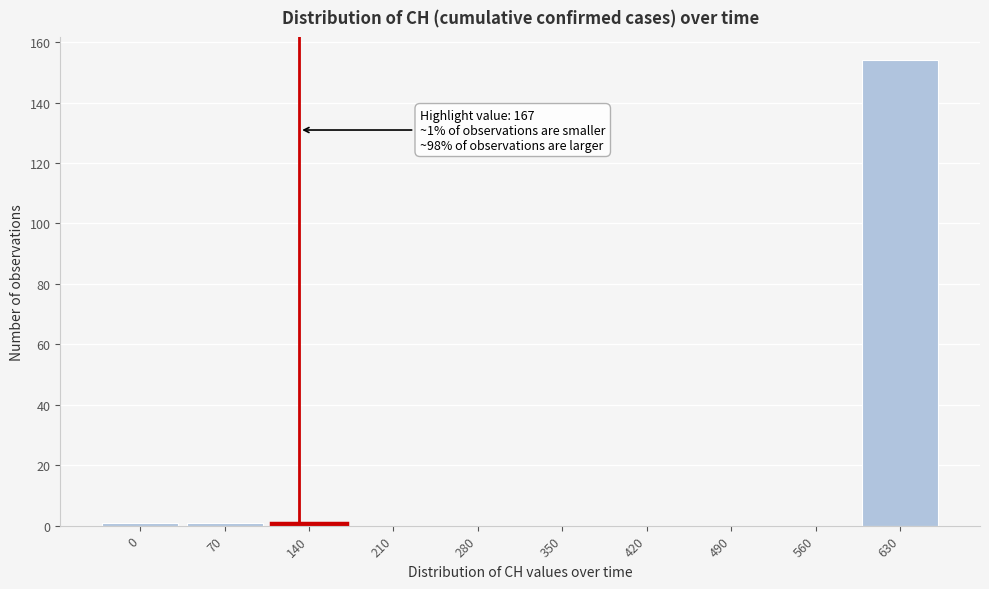

Reading left to right, extract all data points from this chart.

0=1	70=1	140=1	210=0	280=0	350=0	420=0	490=0	560=0	630=154